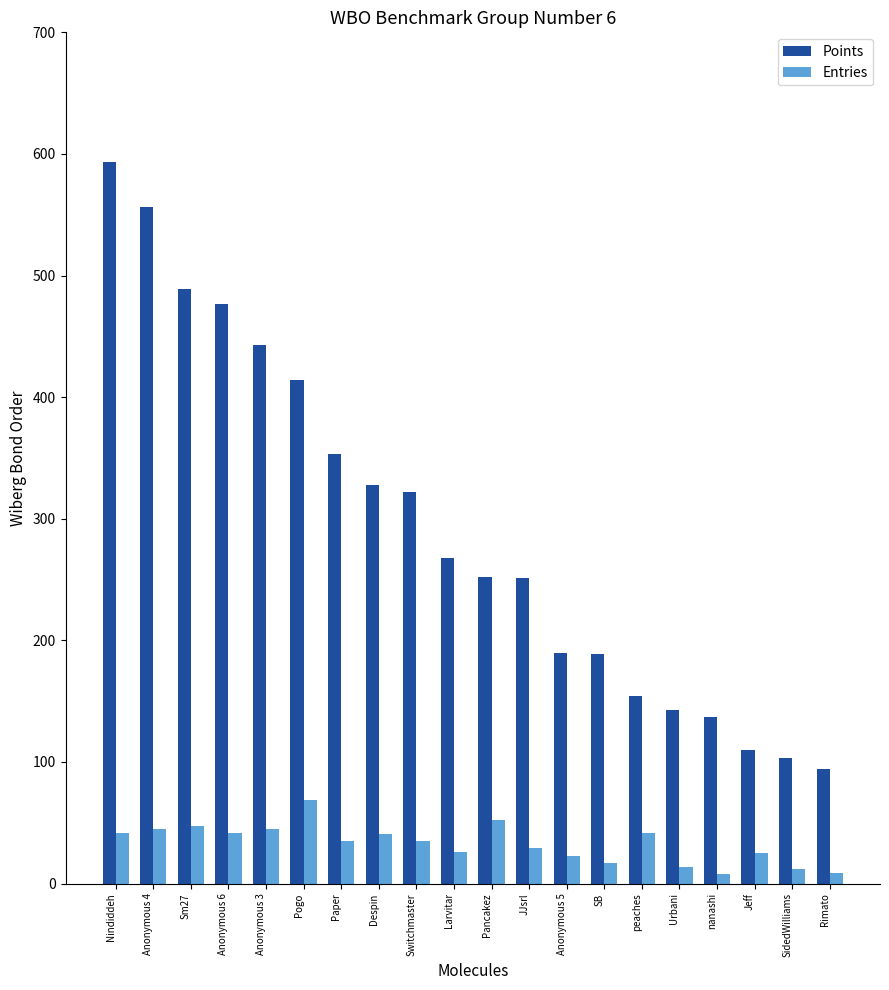

Read the Points value at Switchmaster.

322